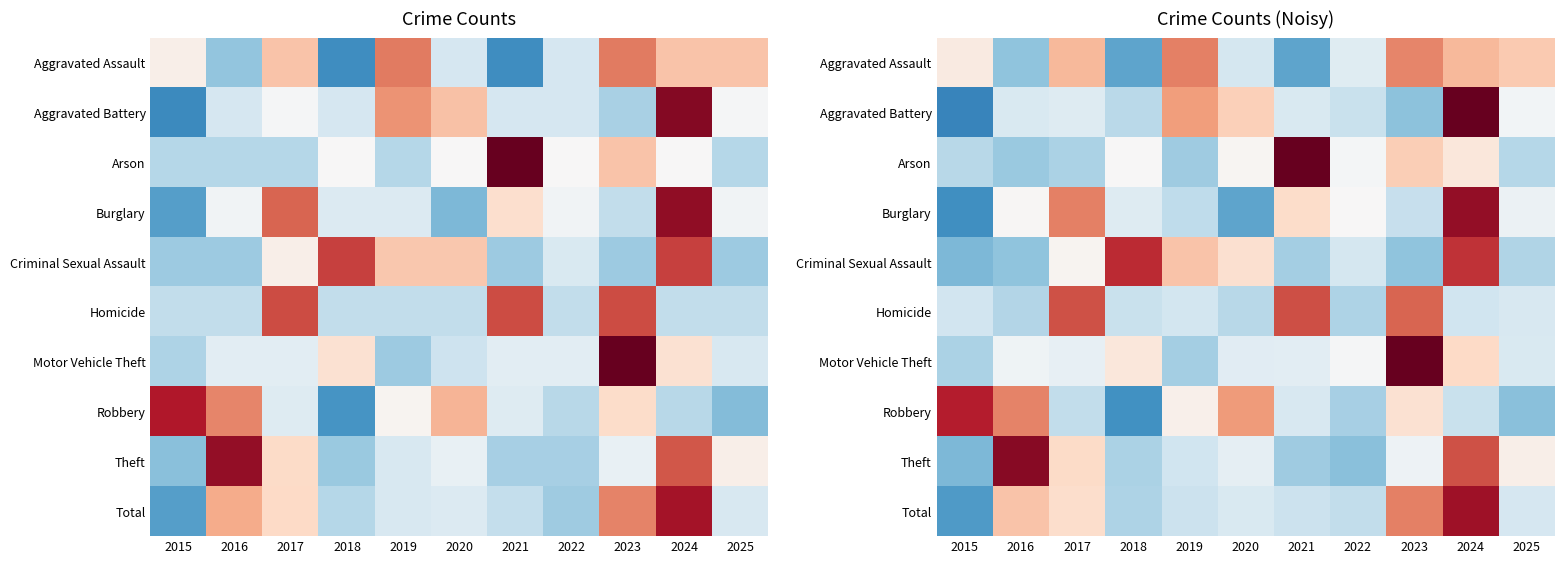

What is the total value across all series at 2021?

0.2